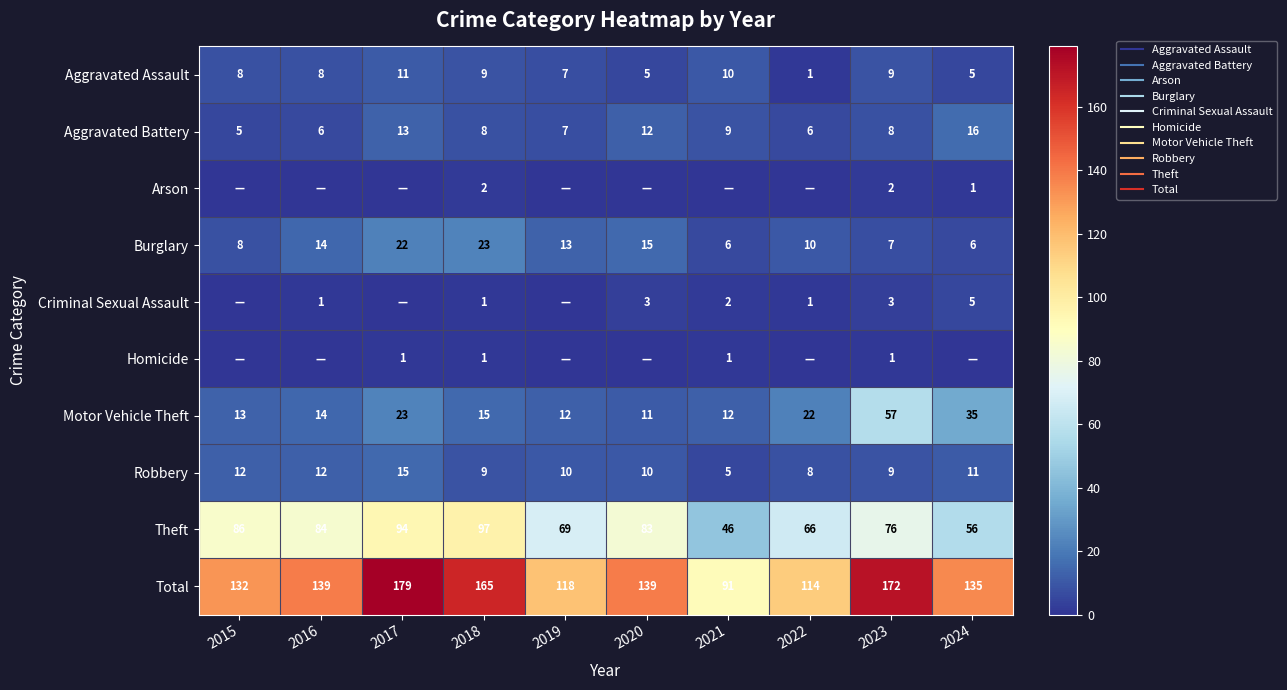

How many data points in Aggravated Assault are less than 8?

4